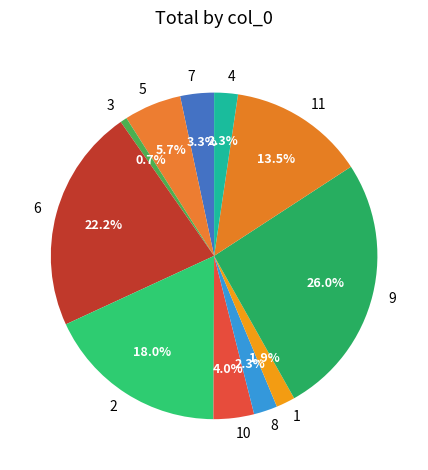

Approximately how many times larger is the value at 4 compared to 7?

0.7